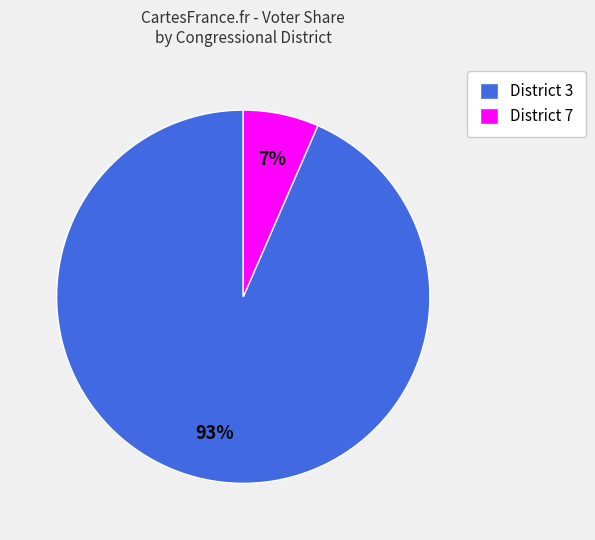

Rank the categories by value from highest to lowest.

District 3, District 7